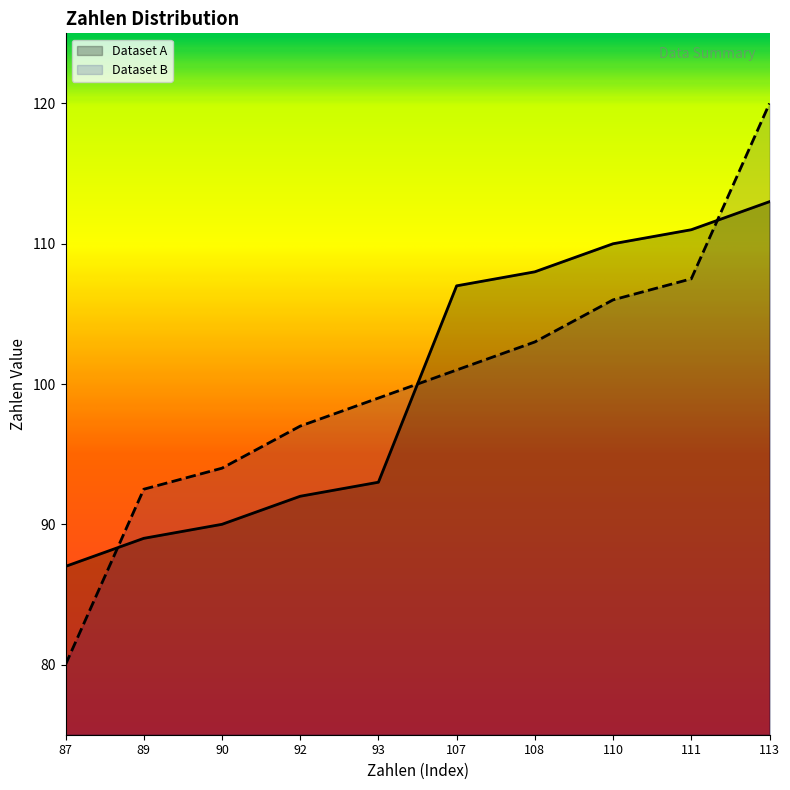

What is the maximum value shown in the chart?

120.0